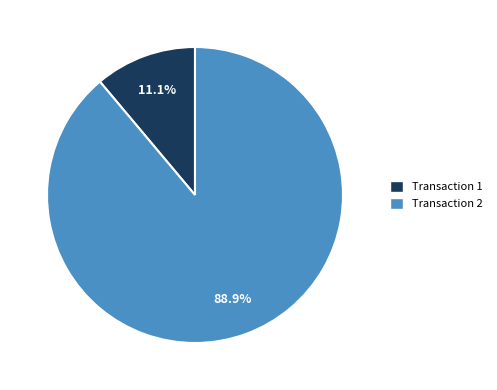

Is there a majority slice in this chart?

Yes